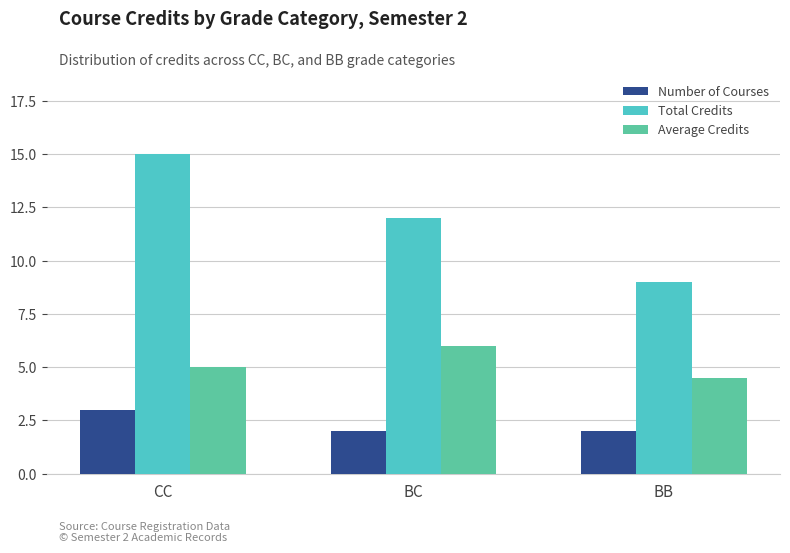

How many categories are shown in the chart?

3